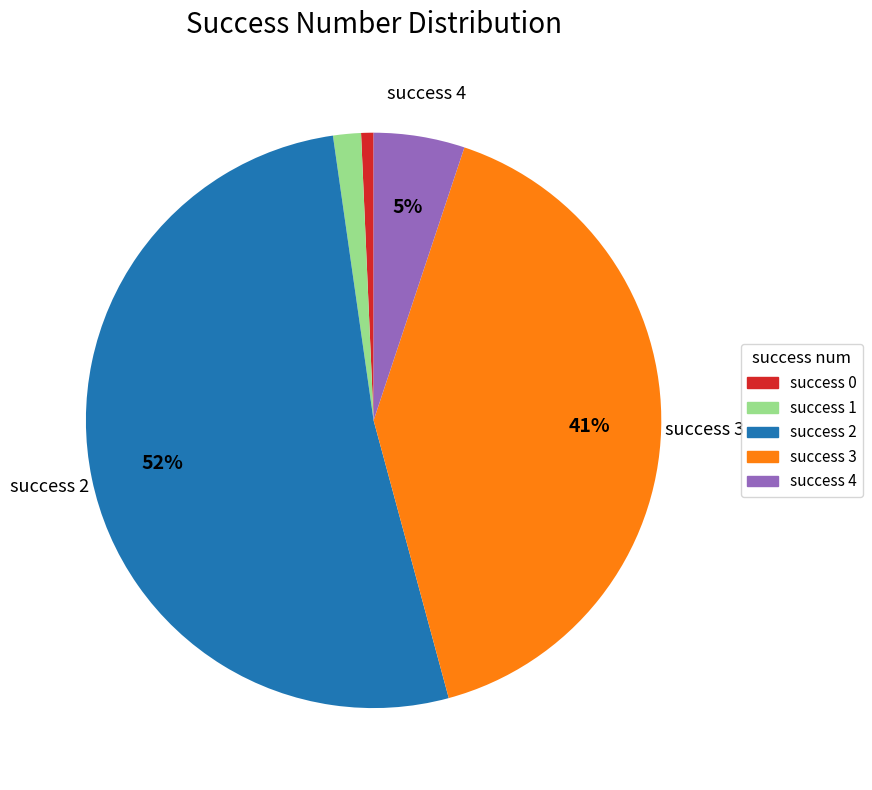

Does any single category account for the majority?

Yes